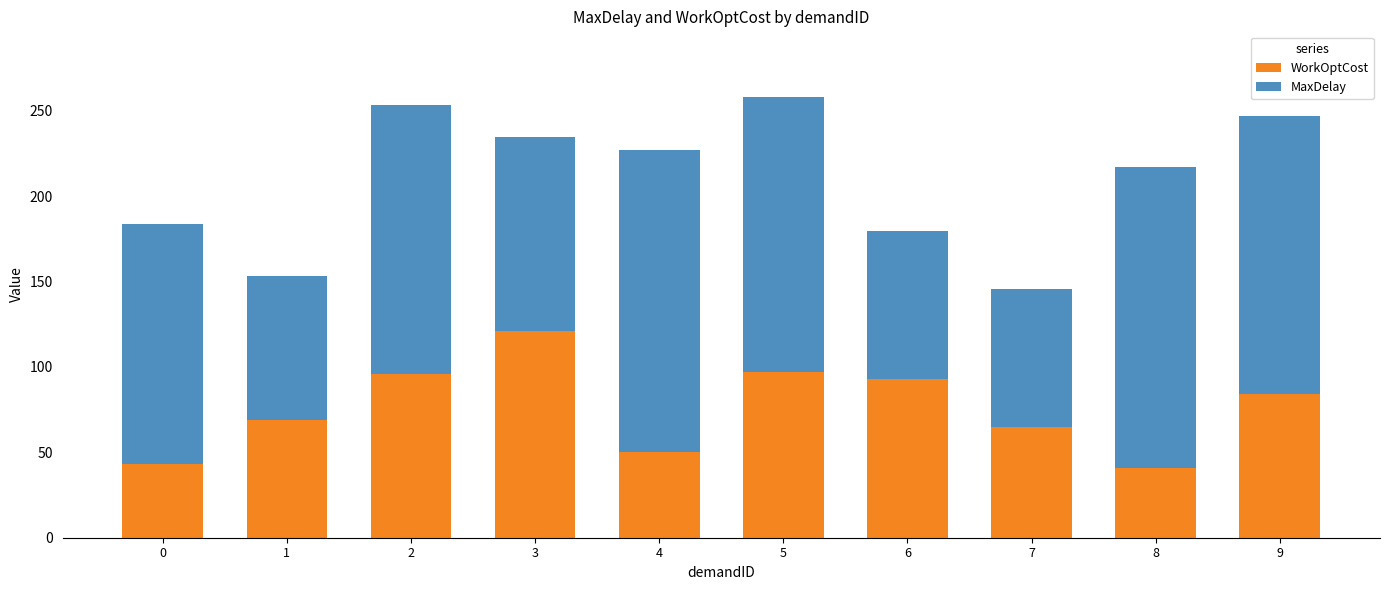

The WorkOptCost series shows 97.2 at 7. True or false?

False